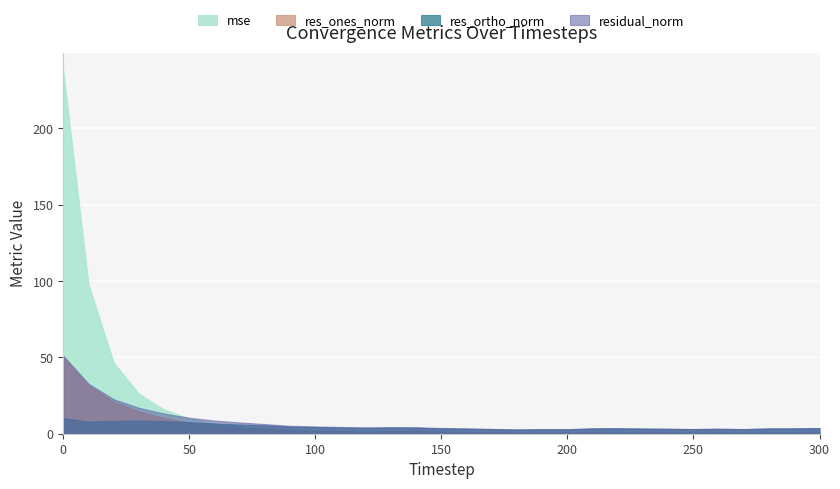

How many data points in residual_norm are above 3?

28